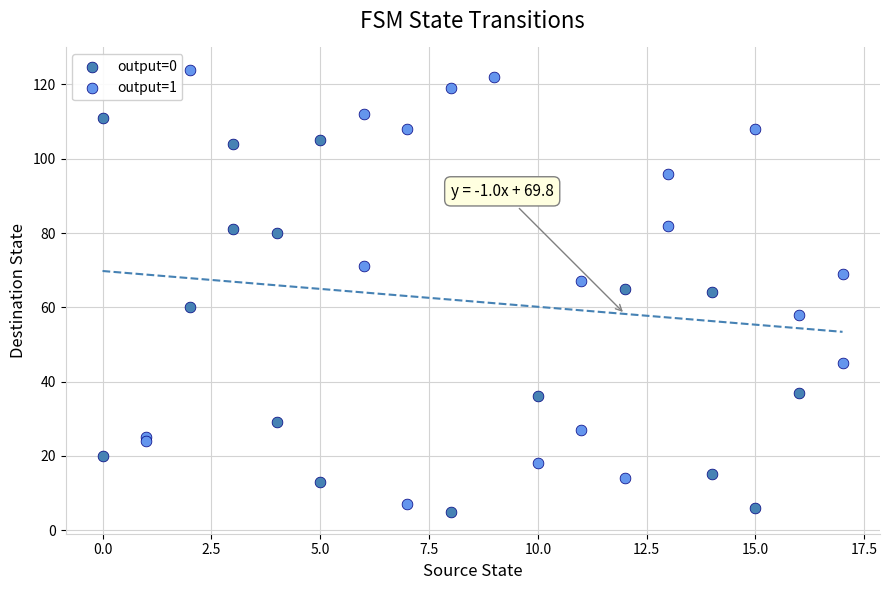

Which series contains the highest Y value?

output=1